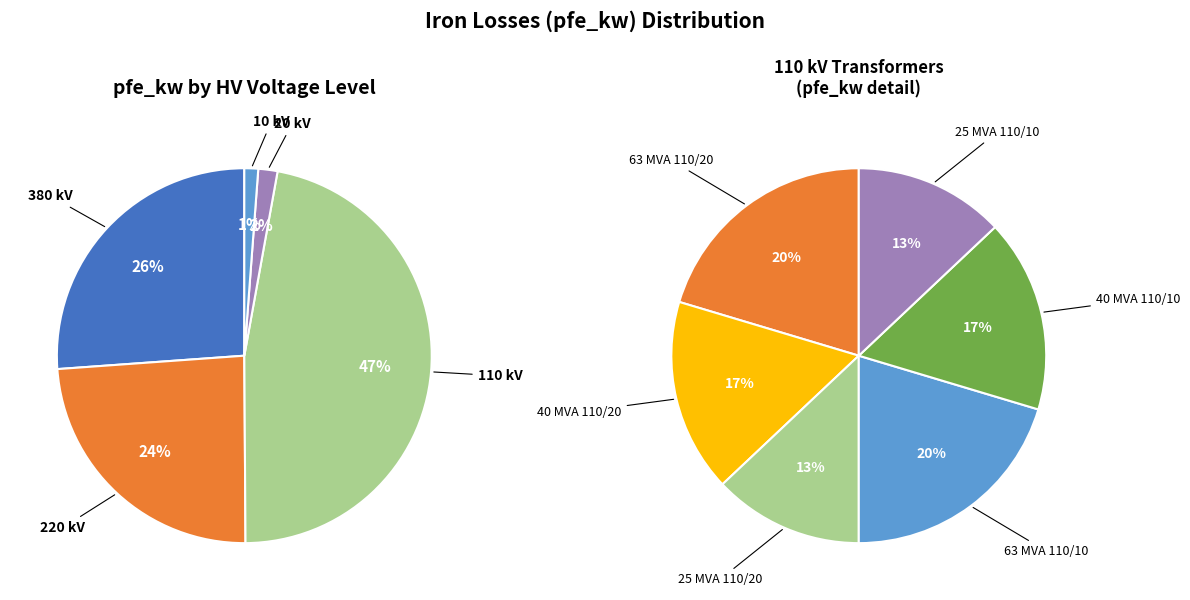

Is the sum of 10 kV (0.25) and 20 kV (0.4) greater than half?

No